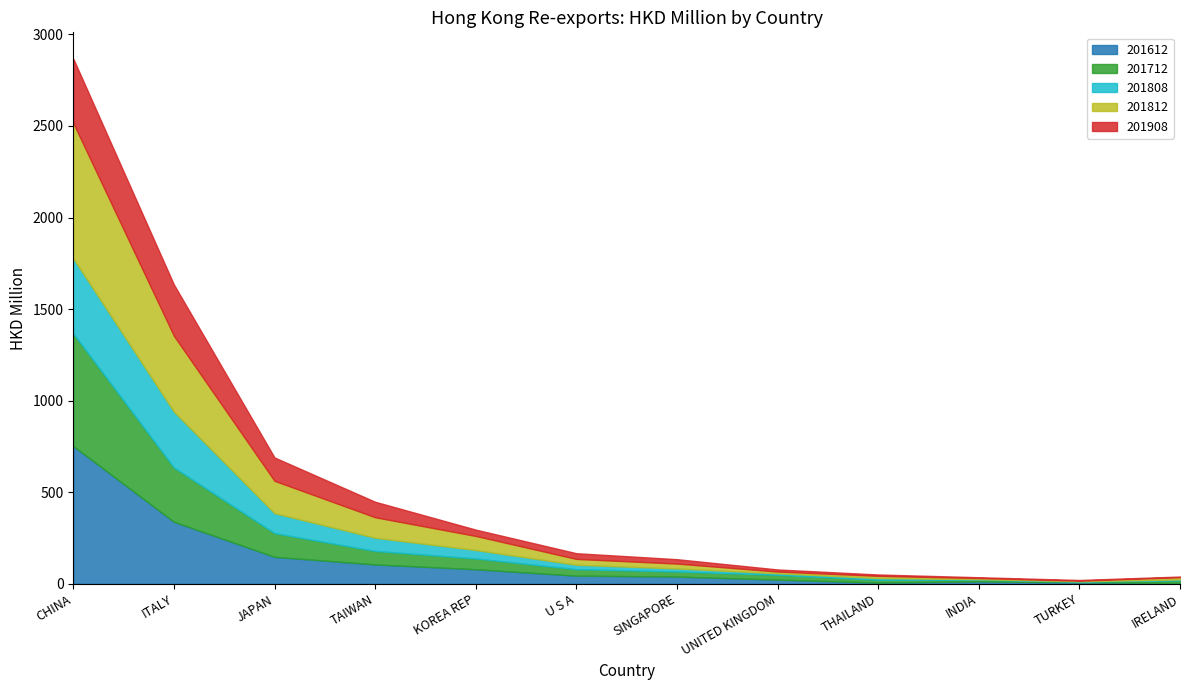

At how many categories does at least one series exceed 400?

2